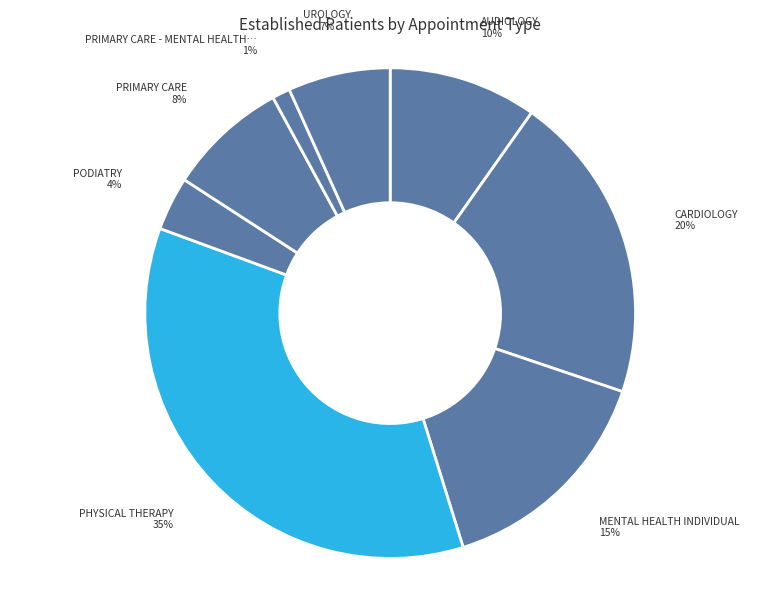

How many segments does this pie chart have?

8